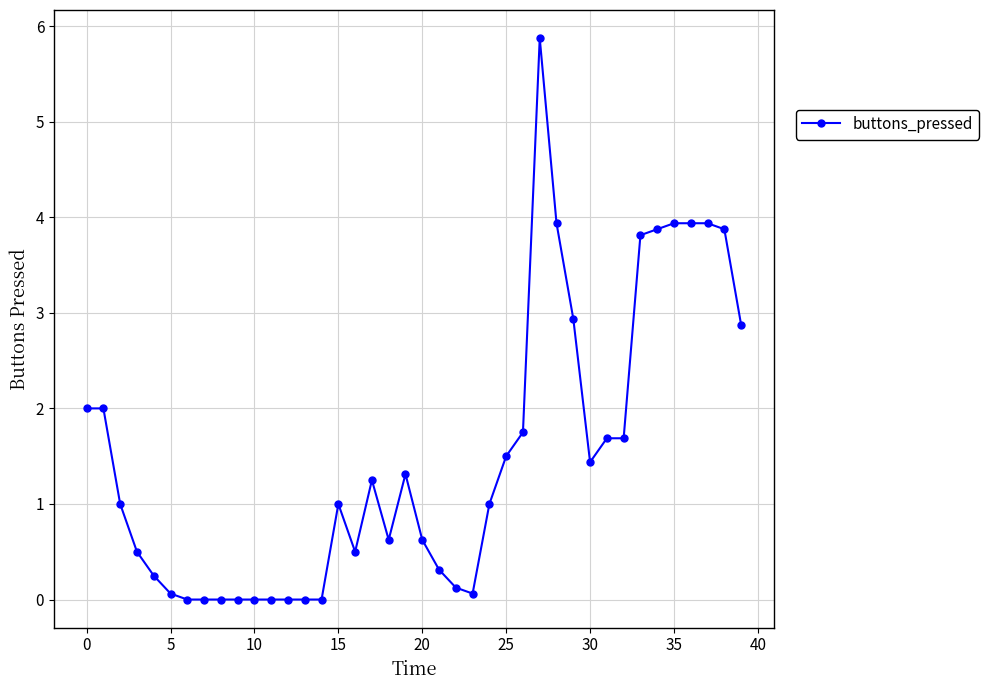

True or false: the data has more than 0 interior local peaks.

True